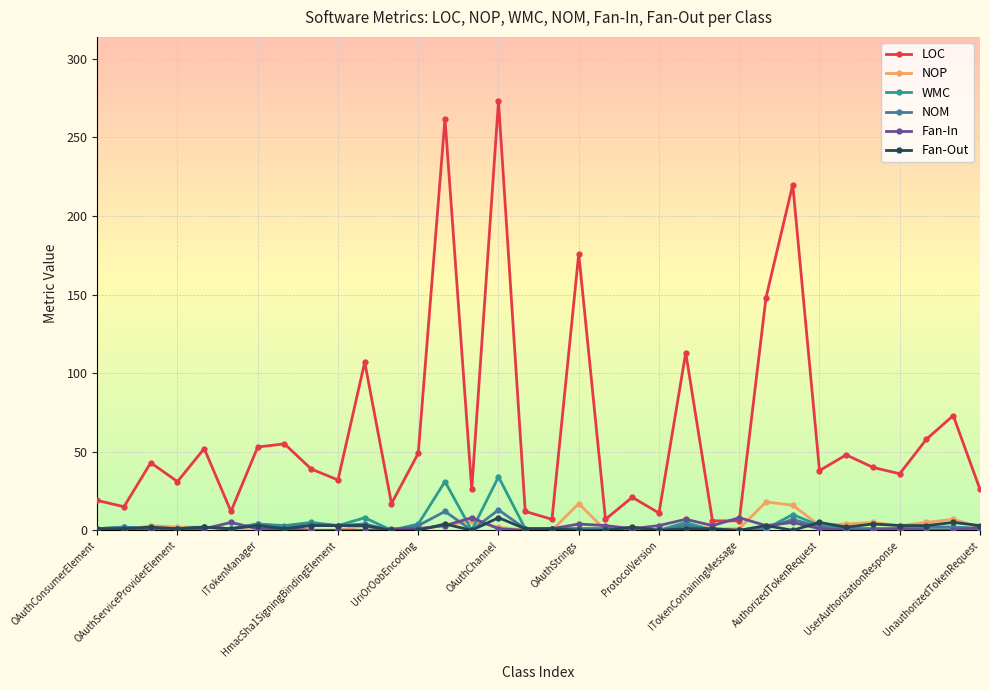

Which series has the largest total across all categories?

LOC